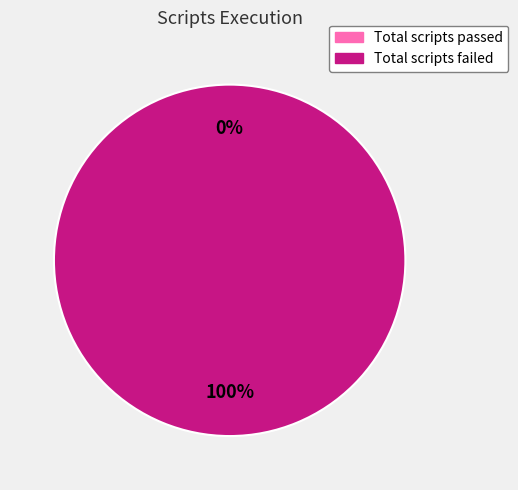

Which has a higher value, Total scripts failed or Total scripts passed?

Total scripts failed